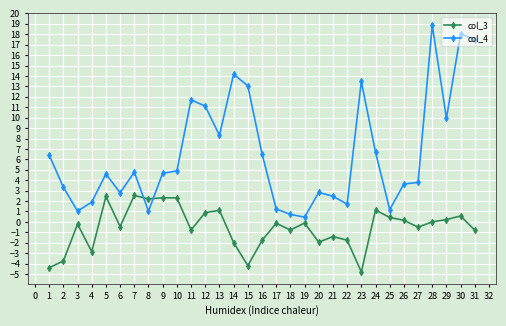

List the series in order of their peak value, lowest first.

col_3, col_4